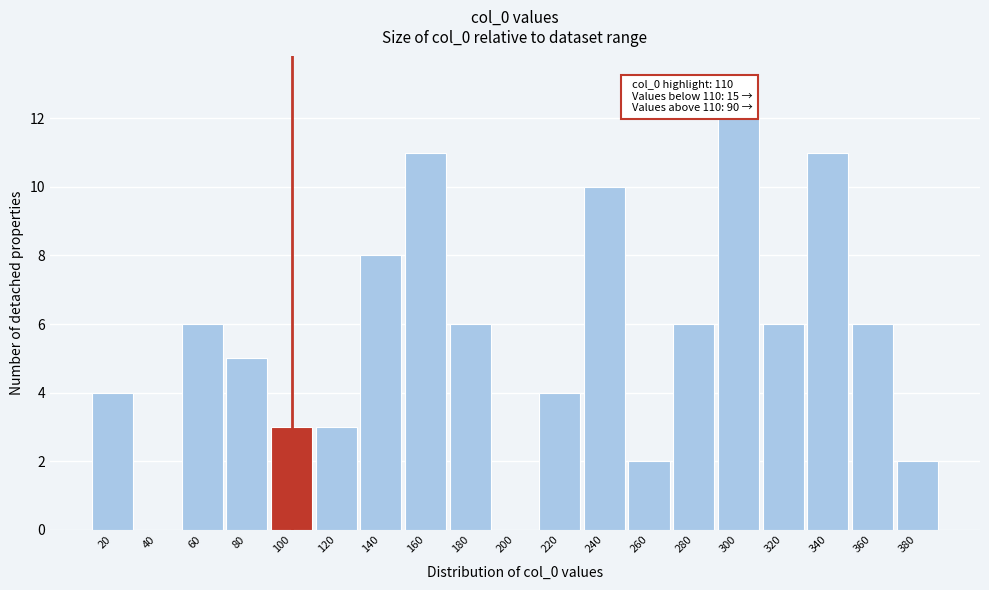

Reading left to right, transcribe all the data shown in this chart.

20=4	40=0	60=6	80=5	100=3	120=3	140=8	160=11	180=6	200=0	220=4	240=10	260=2	280=6	300=12	320=6	340=11	360=6	380=2